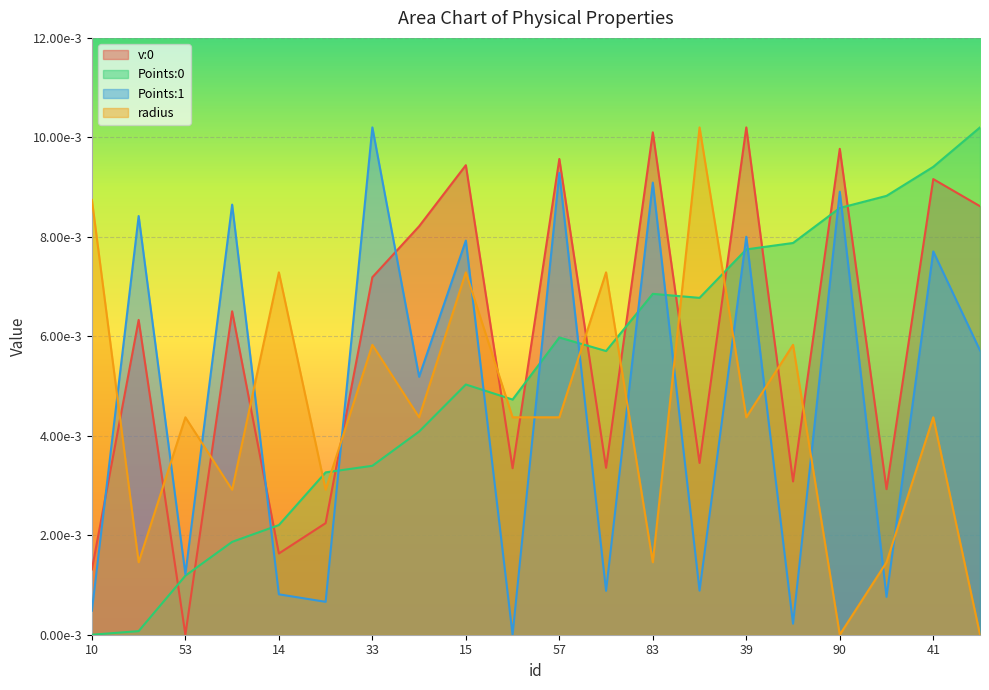

List the labels in order of Points:0 value, largest first.

89, 41, 75, 90, 29, 39, 83, 4, 57, 19, 15, 48, 45, 33, 72, 14, 71, 53, 78, 10